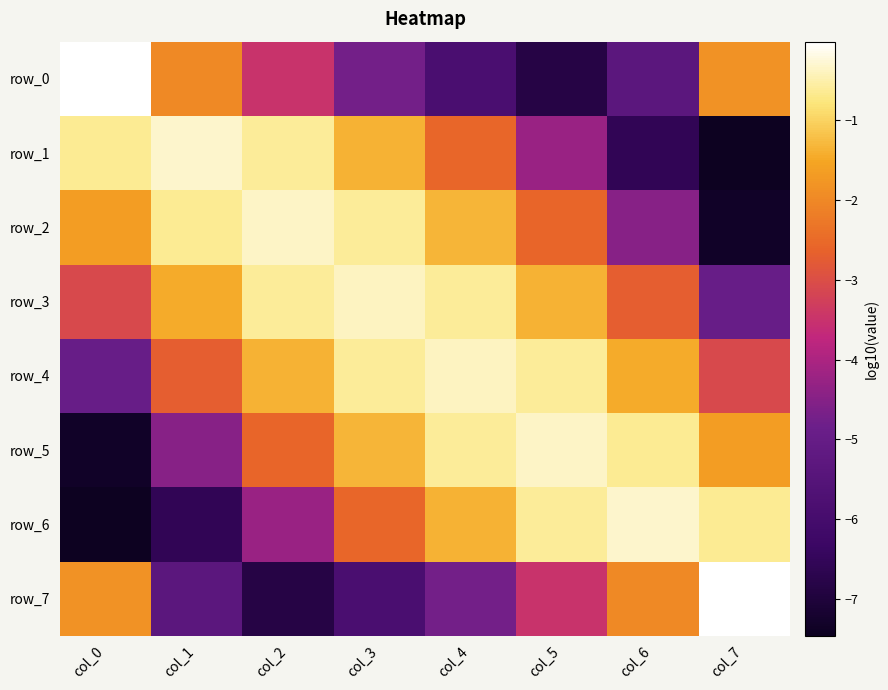

What is the spread (max minus min) of values at col_7?

7.5